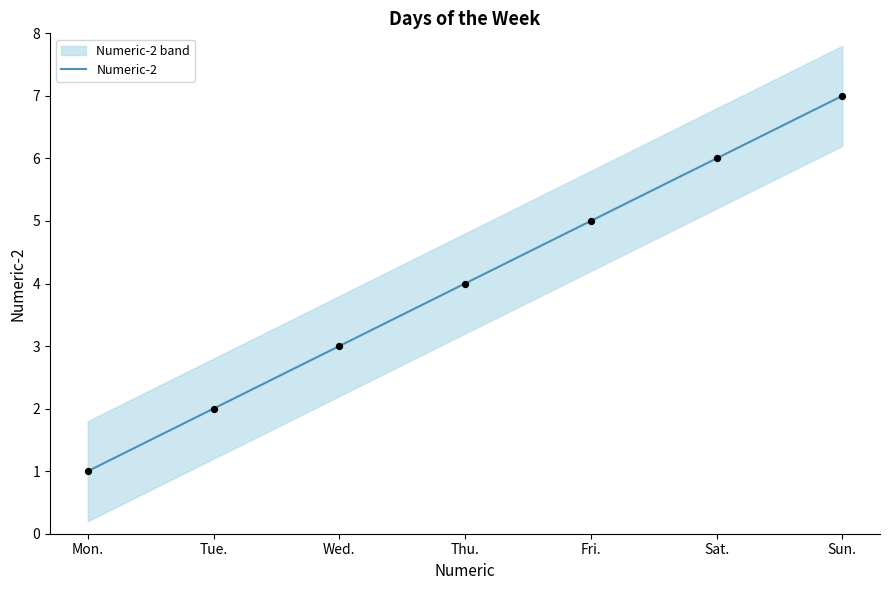

Between Mon. and Fri., which is larger?

Fri.